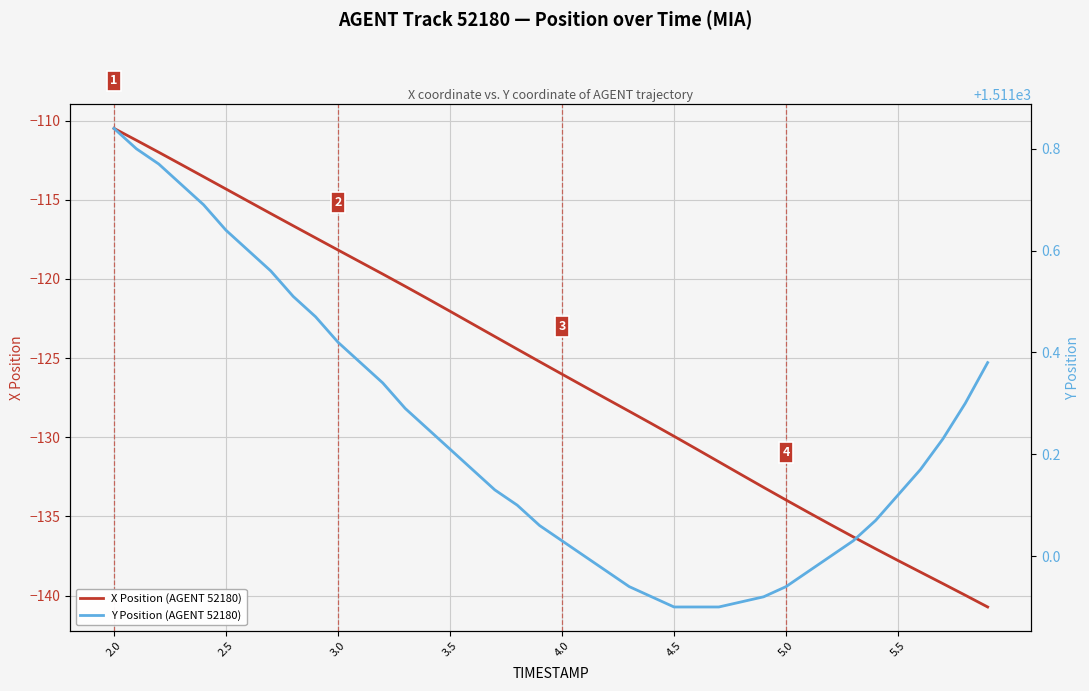

What is the minimum value for X Position (AGENT 52180)?

-140.7